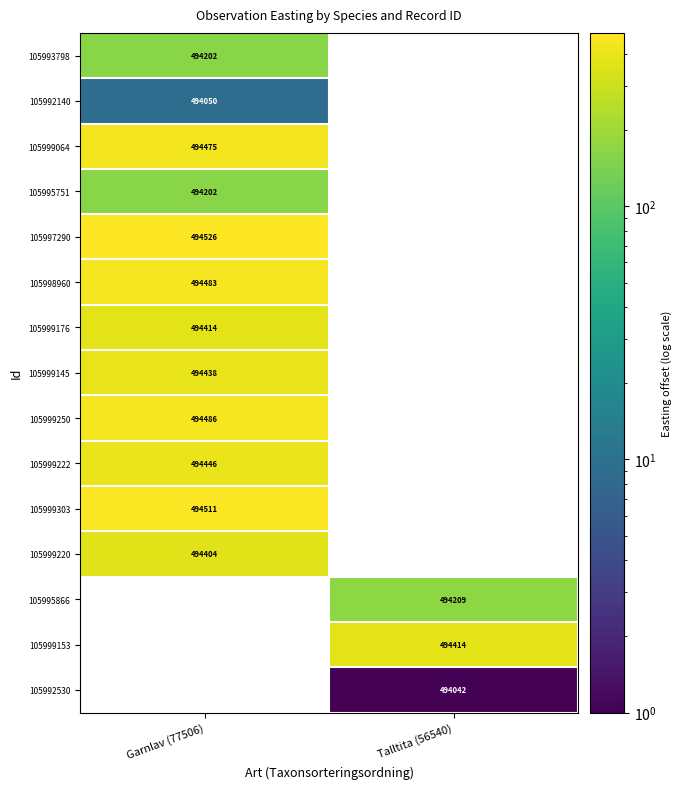

Which category has the lowest value in the 105999220 series?

Garnlav (77506)